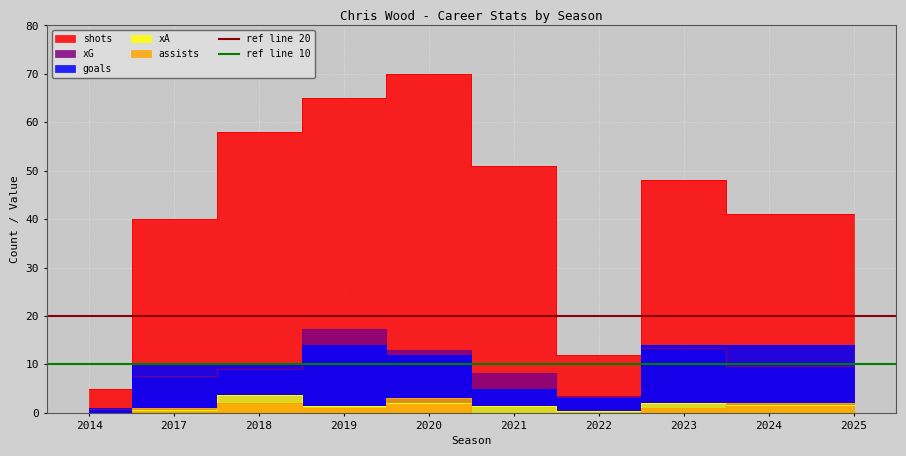

What is the sum of the ref line 10 values at 2014 and 2017?

20